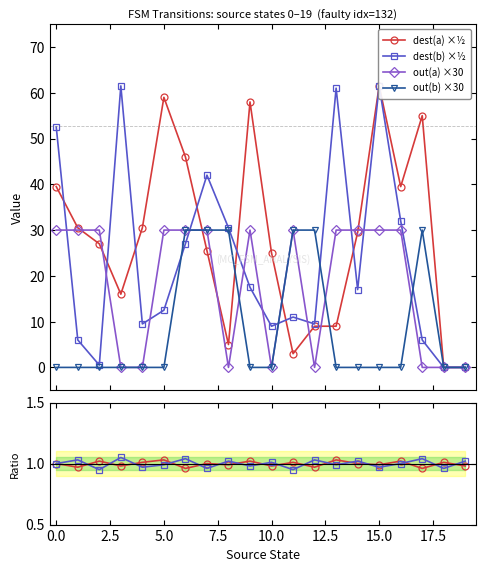

True or false: out(b) ×30 has more than 0 points higher than both neighbors.

True